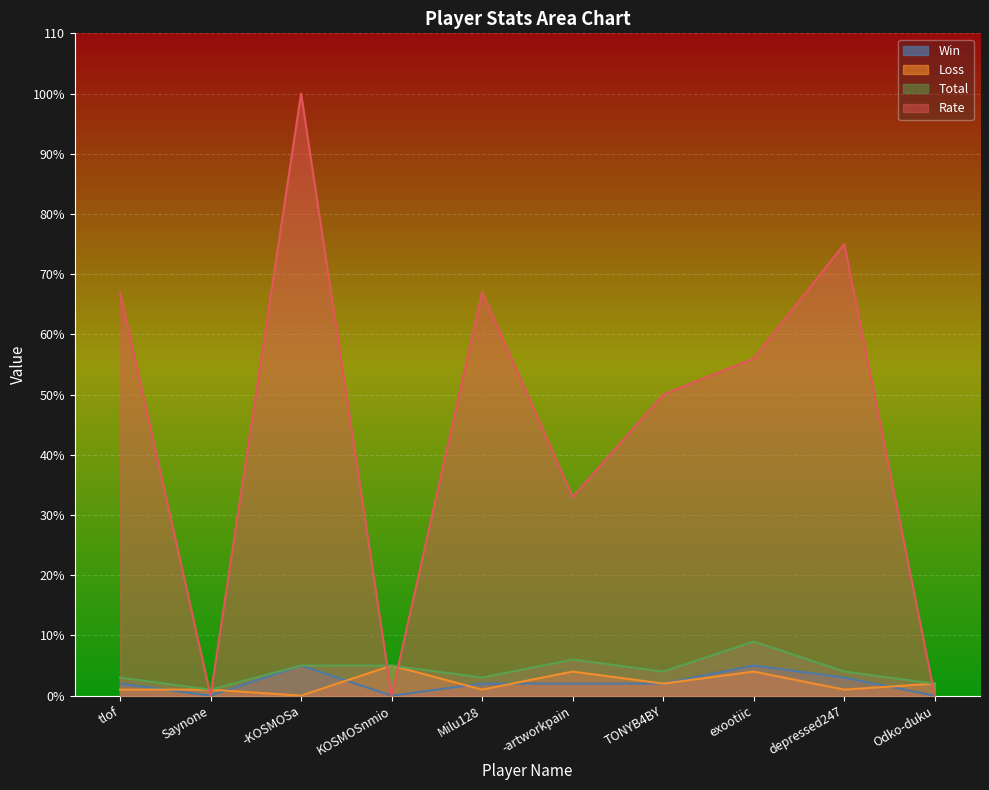

What is the label of the 2nd point from the left?

Saynone